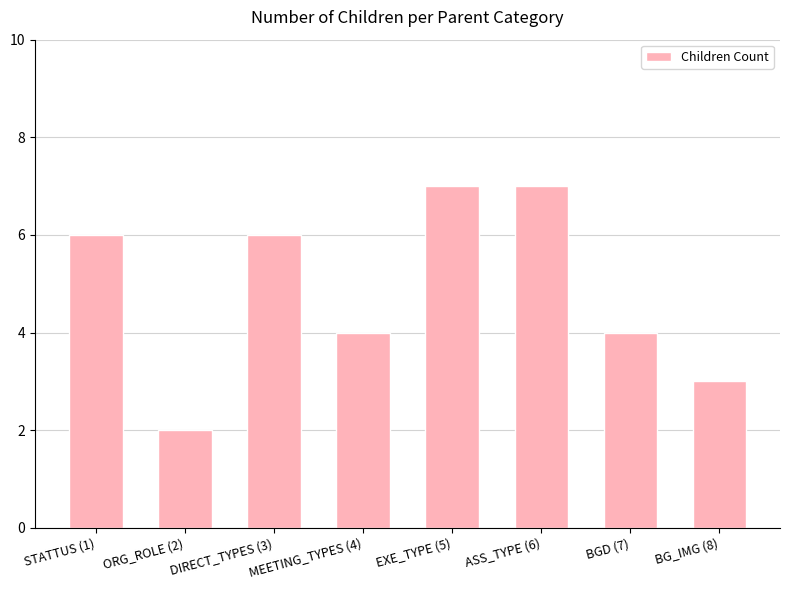

Reading left to right, what are all the values shown in this chart?

6	2	6	4	7	7	4	3